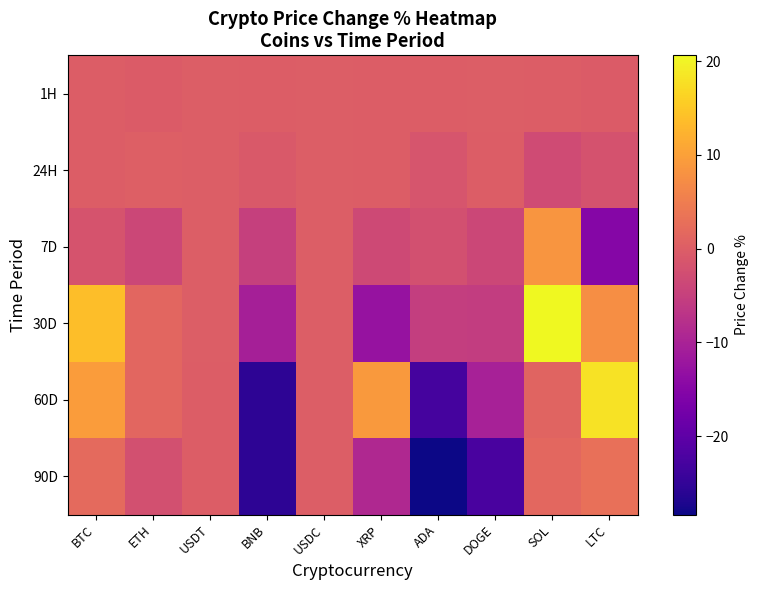

At how many categories does at least one series exceed -11?

10